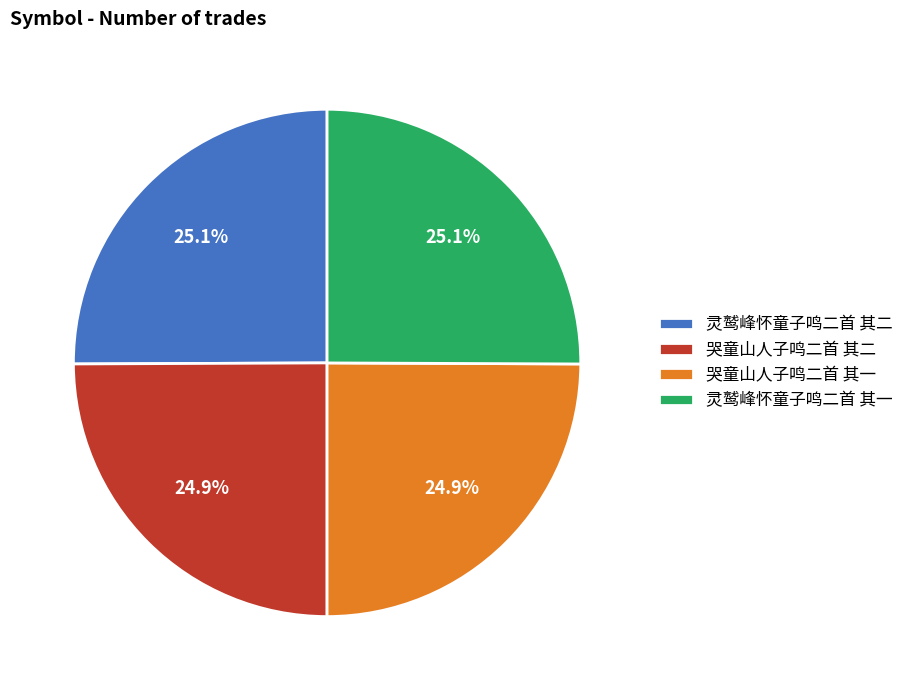

To the nearest percent, what portion does 灵鹫峰怀童子鸣二首 其二 represent?

25%